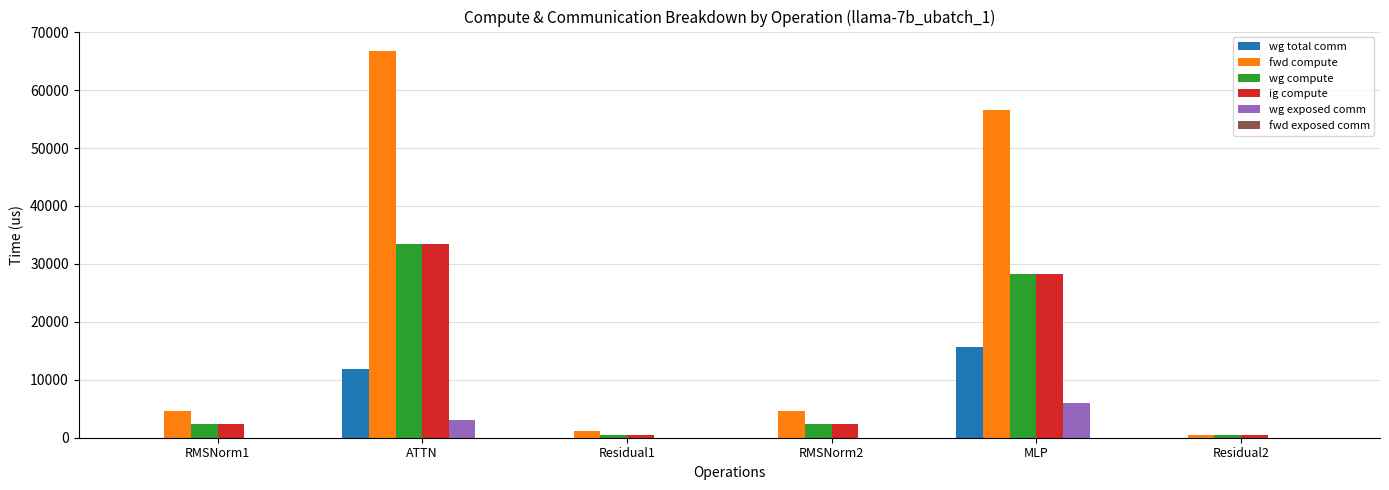

How many groups of bars are there?

6